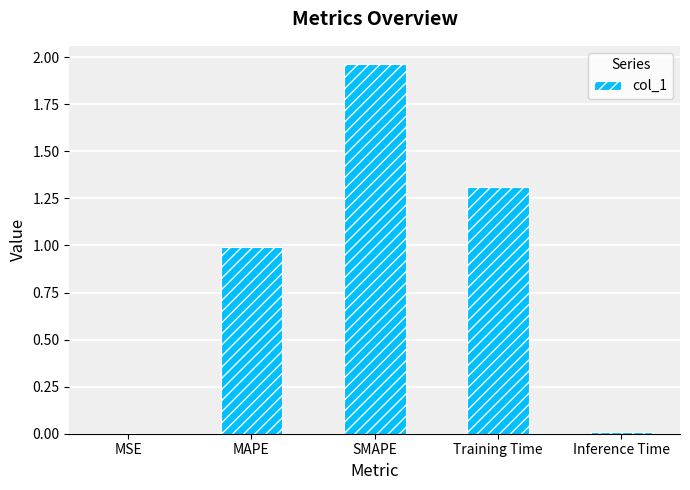

What is the difference between the values at Inference Time and Training Time?

1.3